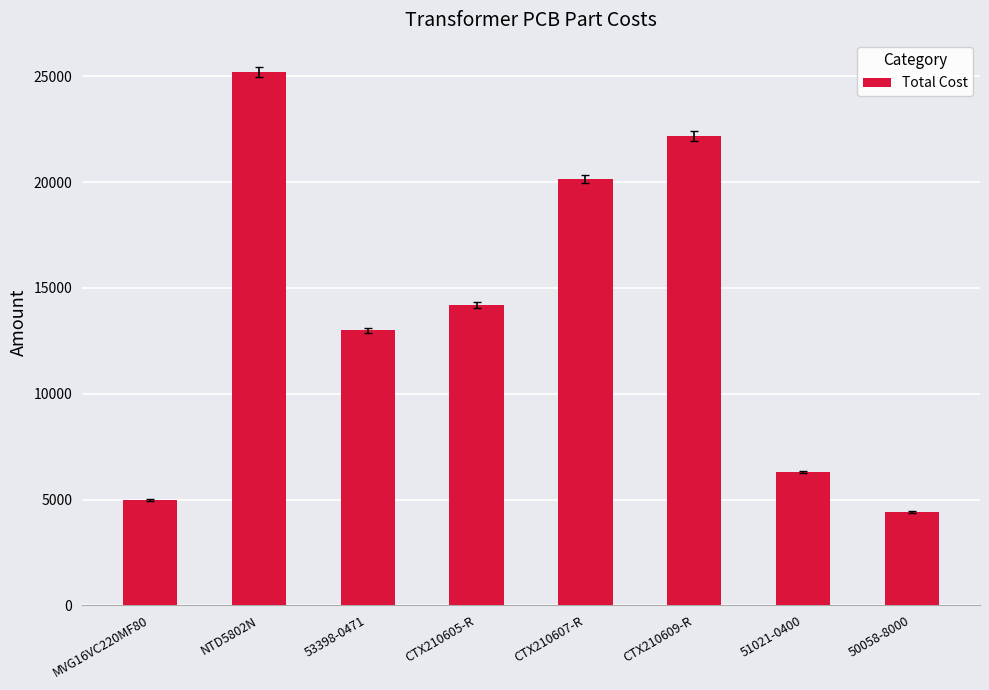

How many data points does each series have?

8